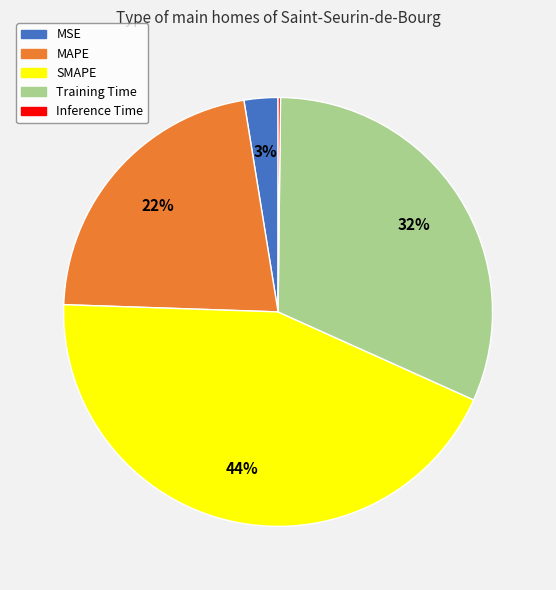

To the nearest percent, what is the difference between the largest and smallest slice percentages?

44%